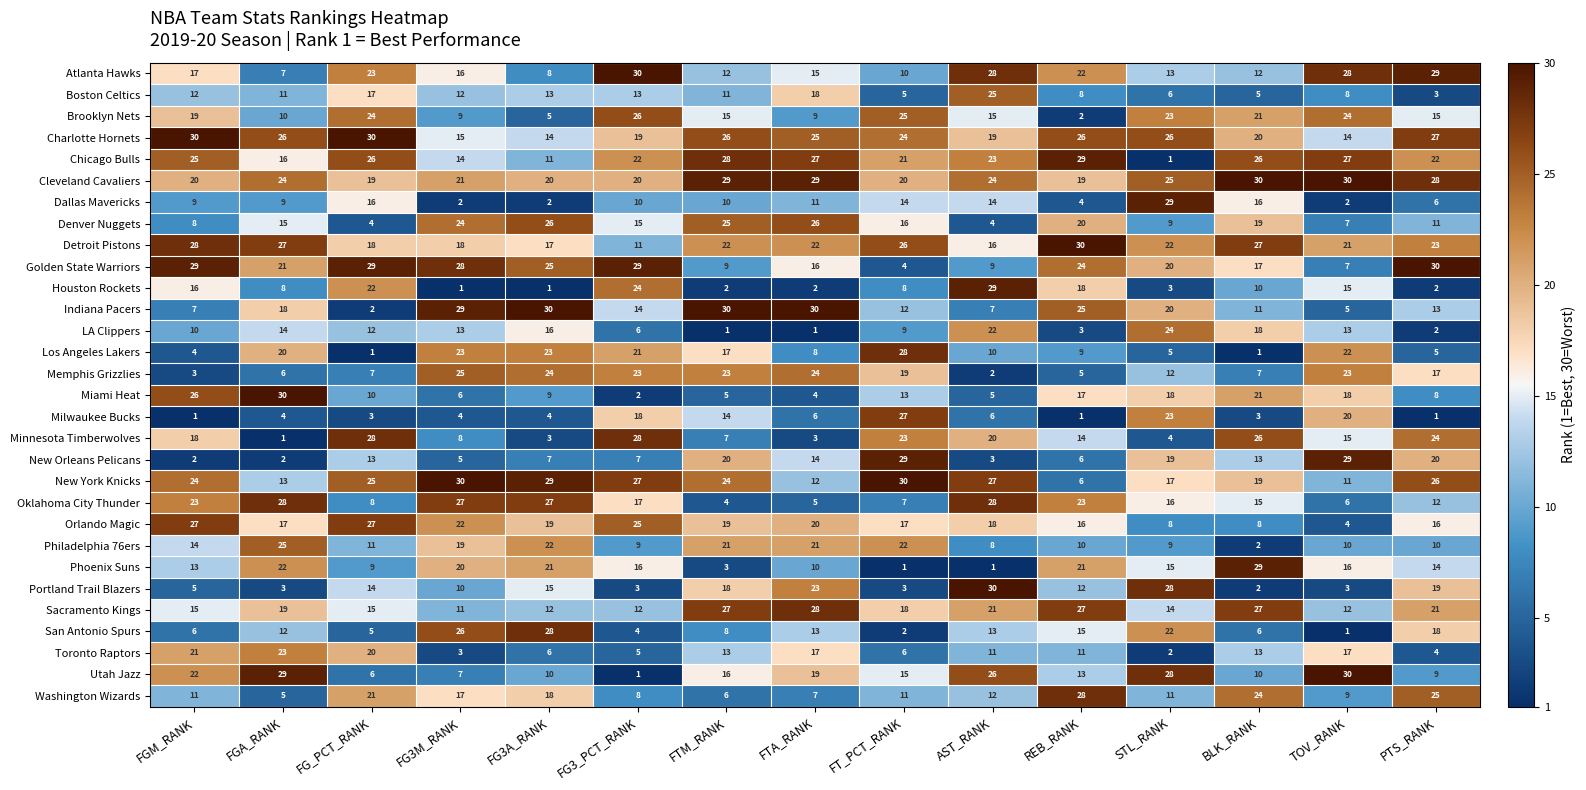

The value of Chicago Bulls at TOV_RANK is 27. True or false?

True